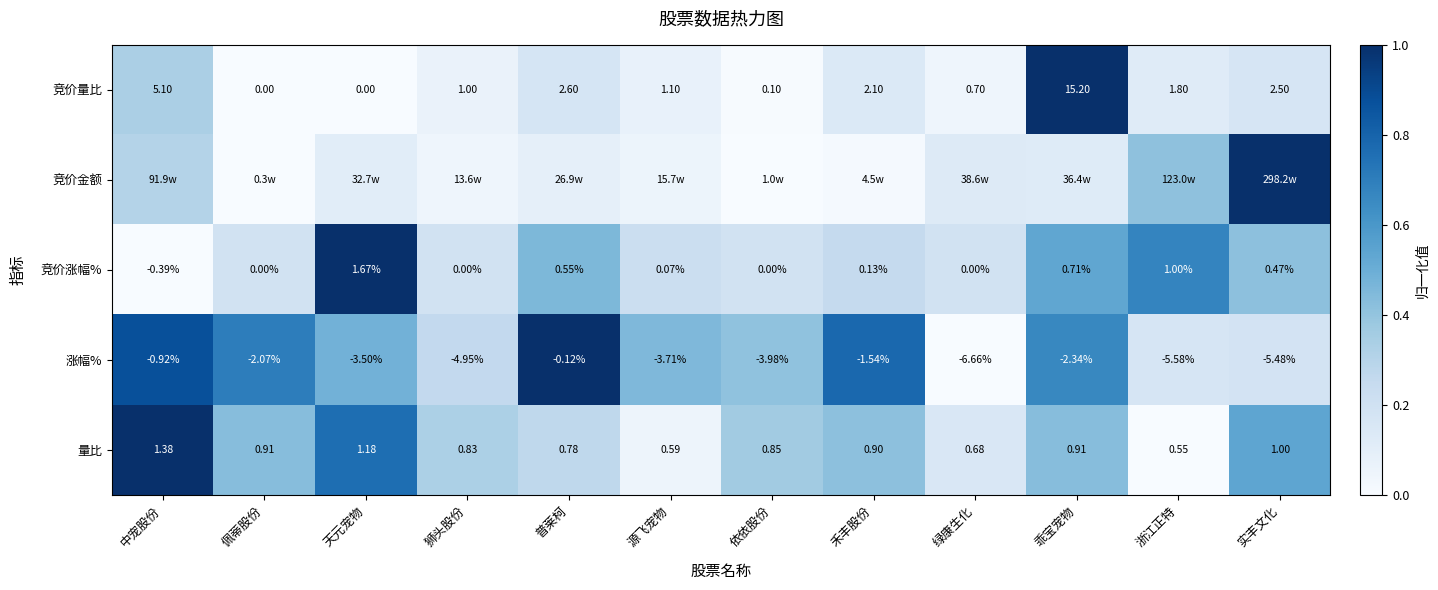

Is the value of 竞价量比 at 实丰文化 greater than the value of 竞价涨幅% at 源飞宠物?

Yes